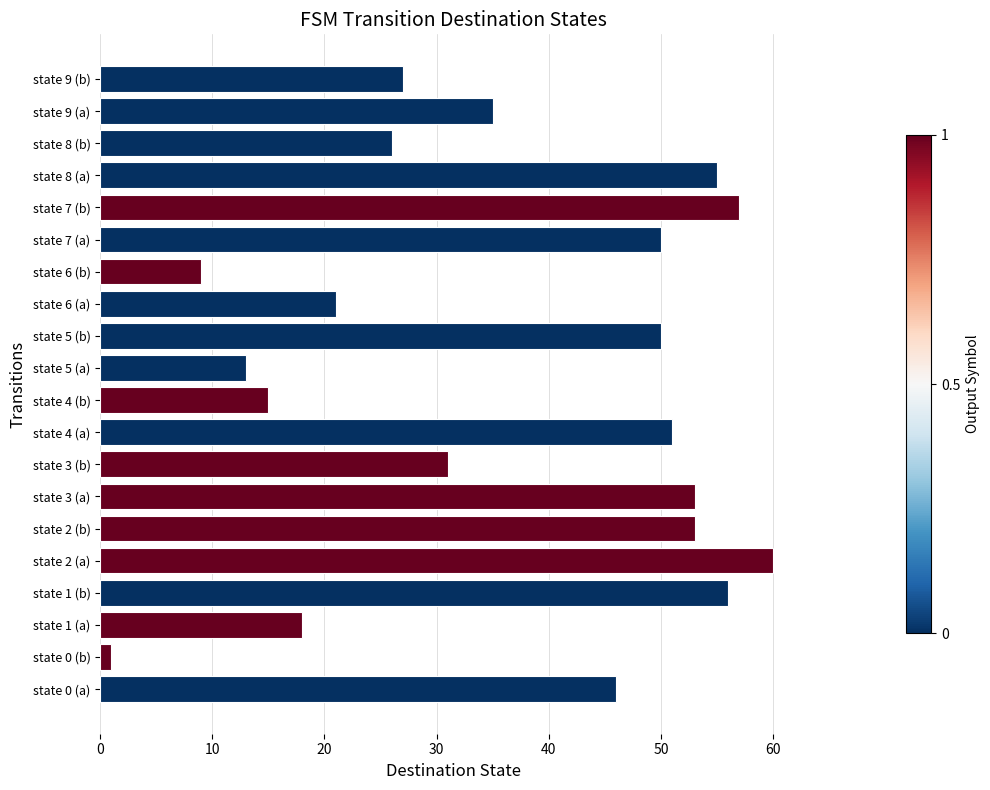

Approximately how many times larger is the value at state 0 (a) compared to state 9 (b)?

1.7